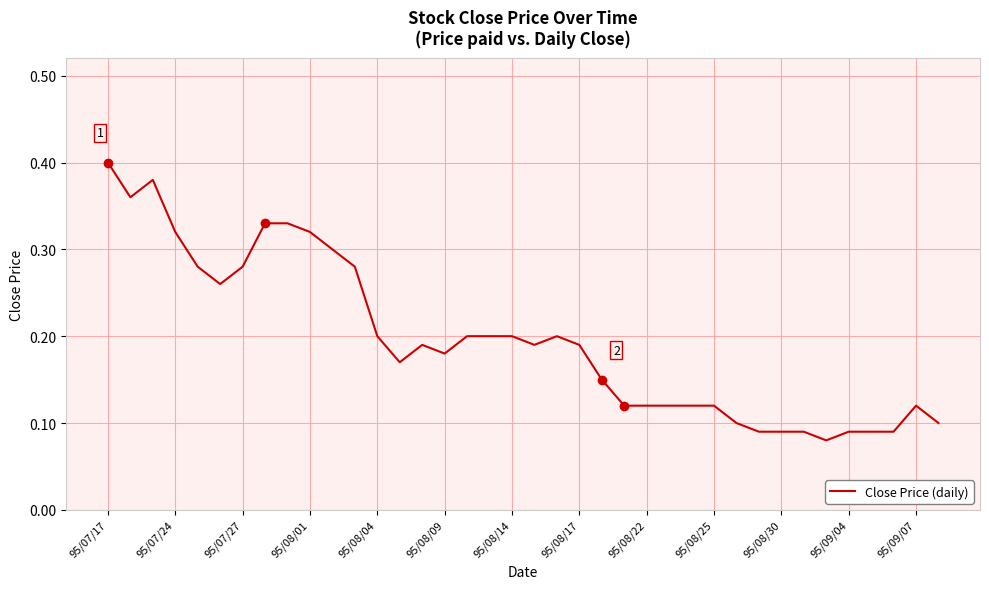

Which category has the highest value across all series?

95/07/17